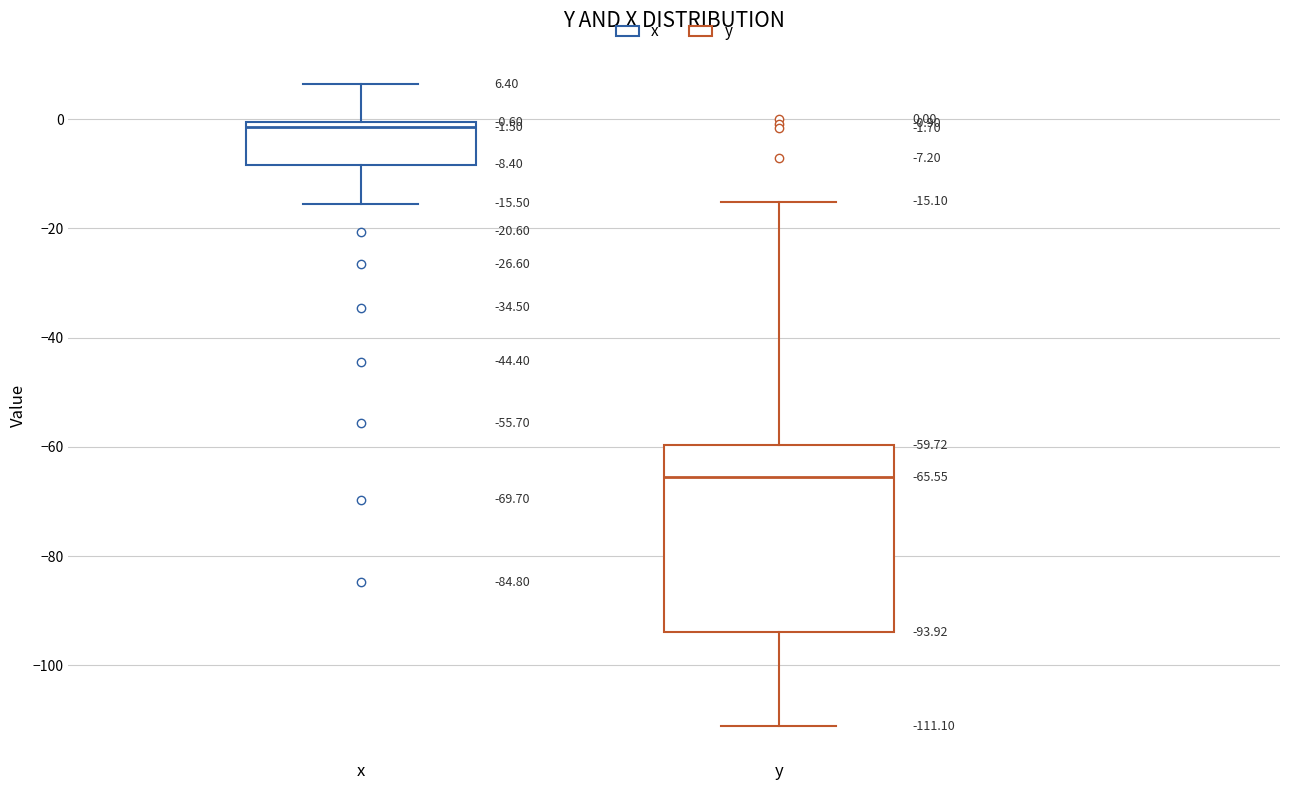

Comparing the boxes themselves (not the whiskers), which one is the tallest?

y